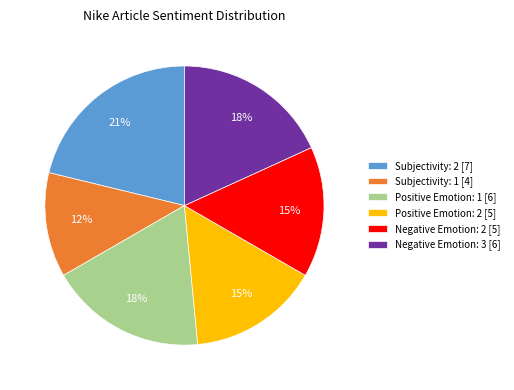

How many slices are in this pie chart?

6